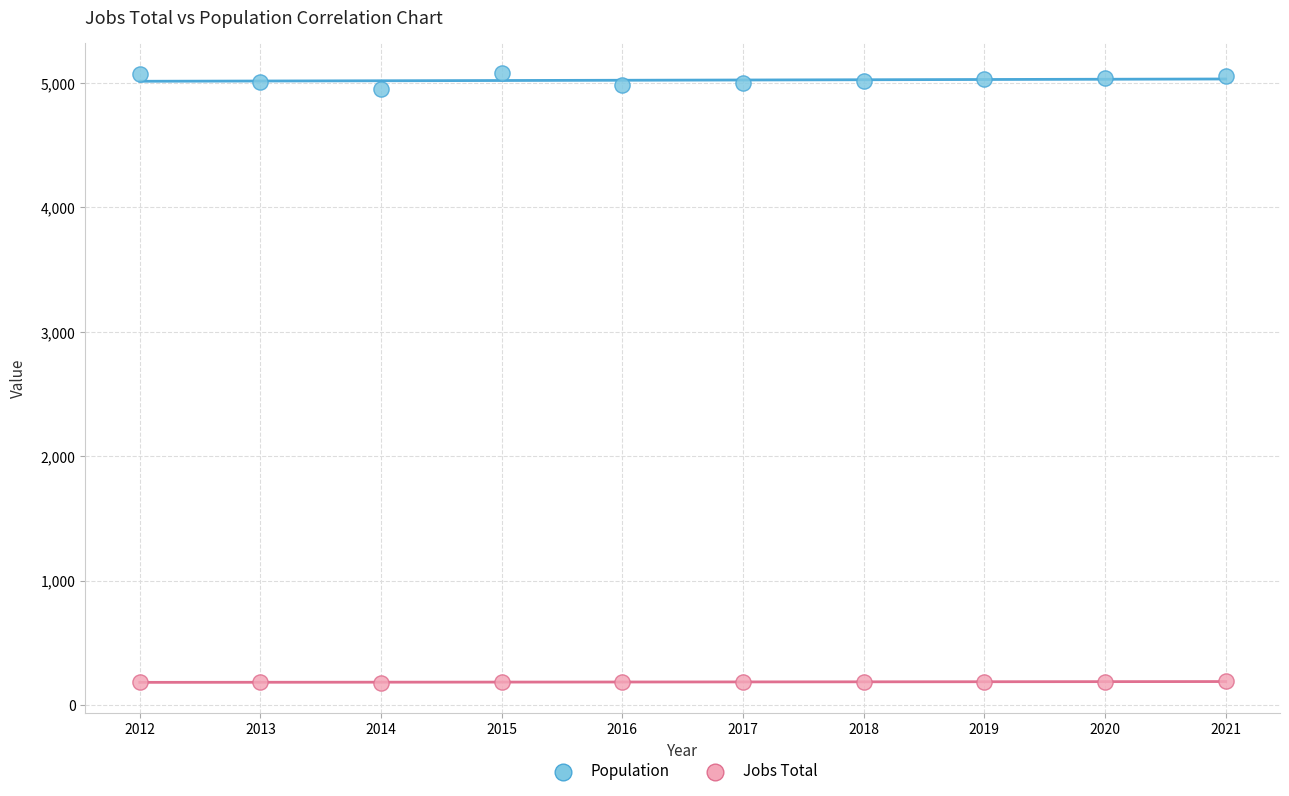

Across all data points, what is the range of X values (max minus min)?

9